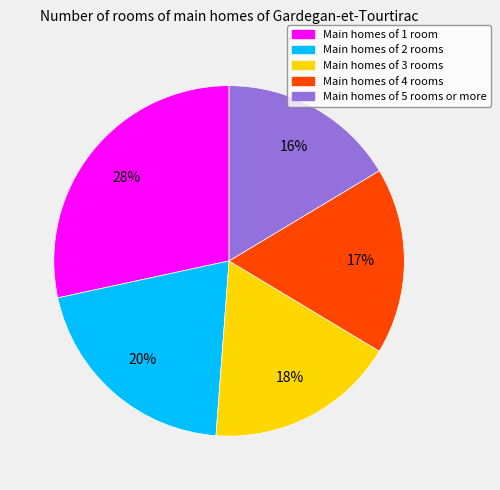

To the nearest percent, what is the difference between the largest and smallest slice percentages?

12%